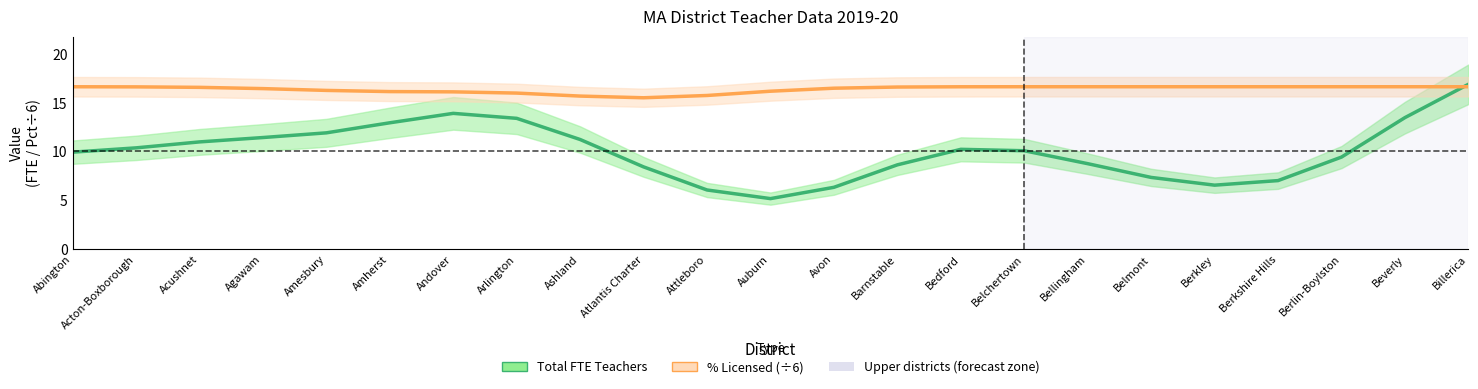

Rank the series at Barnstable from highest to lowest value.

% Licensed (÷6), Total FTE Teachers